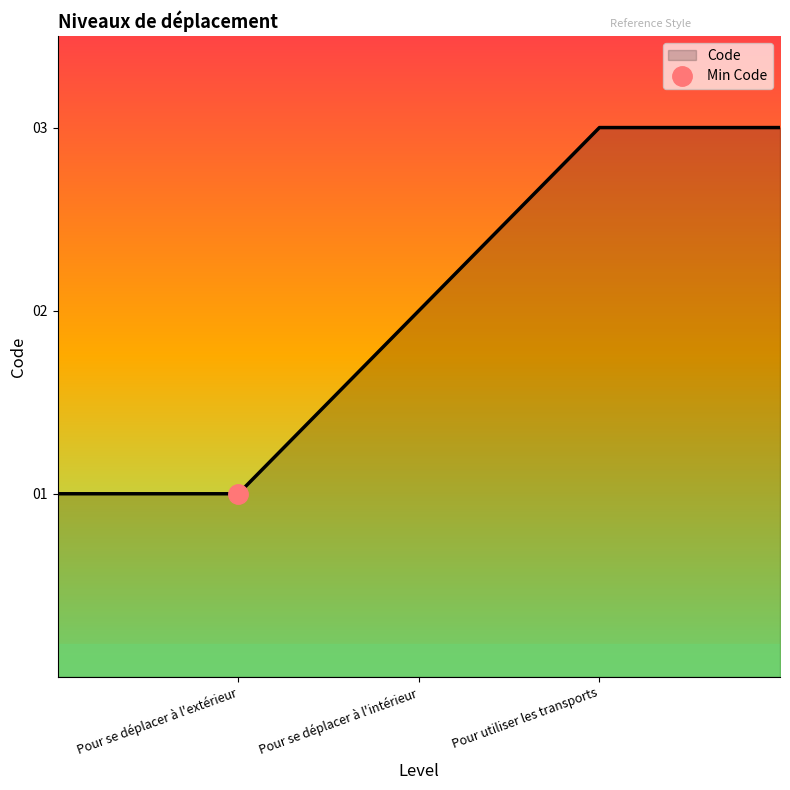

List the labels in order of value, smallest first.

Pour se déplacer à l'extérieur, Pour se déplacer à l'intérieur, Pour utiliser les transports